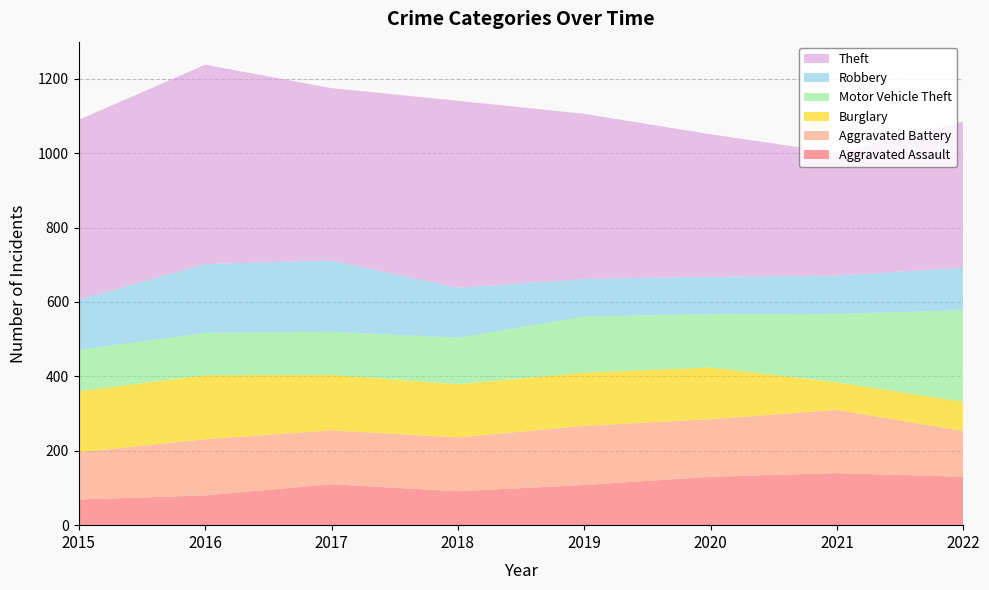

Reading right to left, what are all the values shown in this chart?

Aggravated Assault: 130	140	130	108	91	110	80	69
Aggravated Battery: 123	170	155	159	145	145	151	127
Burglary: 79	74	139	143	143	149	172	164
Motor Vehicle Theft: 246	184	143	151	125	116	114	111
Robbery: 114	103	101	101	134	192	185	135
Theft: 393	330	383	444	503	463	536	484